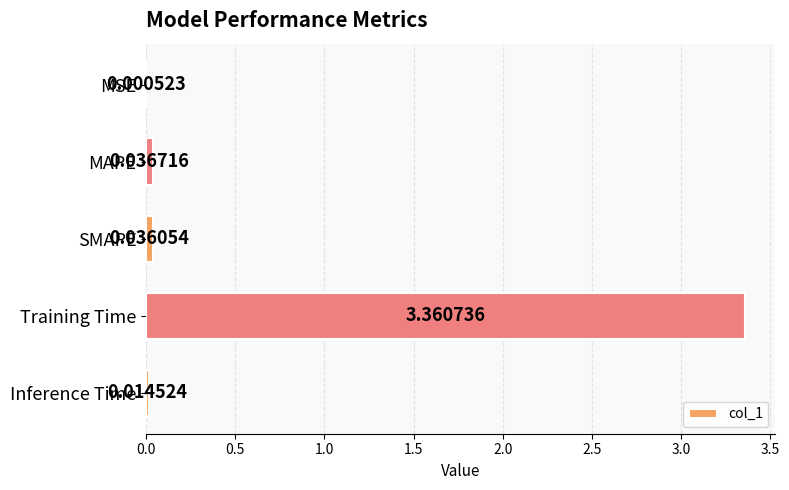

Which has a higher value, MSE or Inference Time?

Inference Time